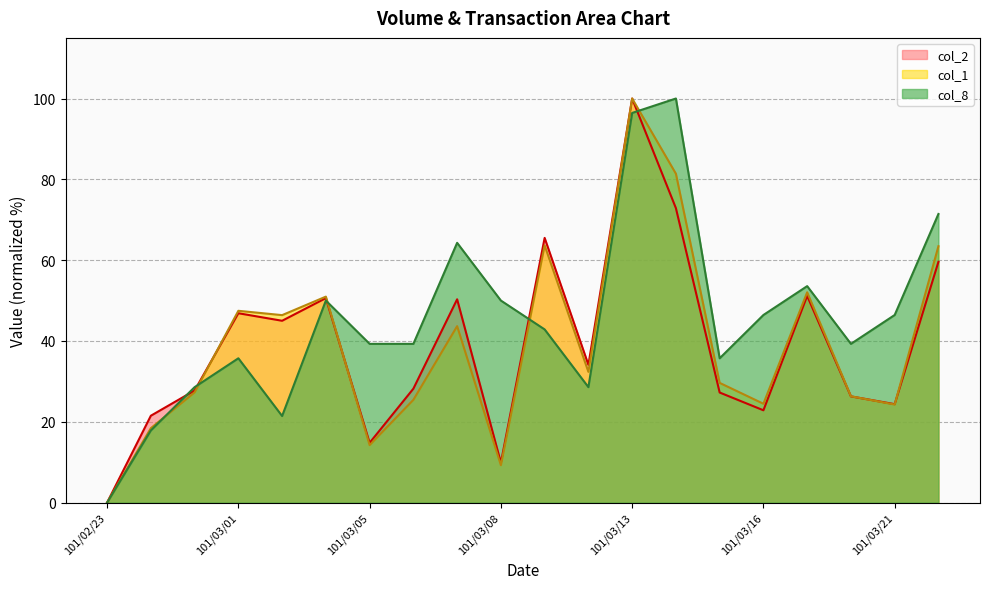

What is the total value across all series at 101/03/16?

93.7